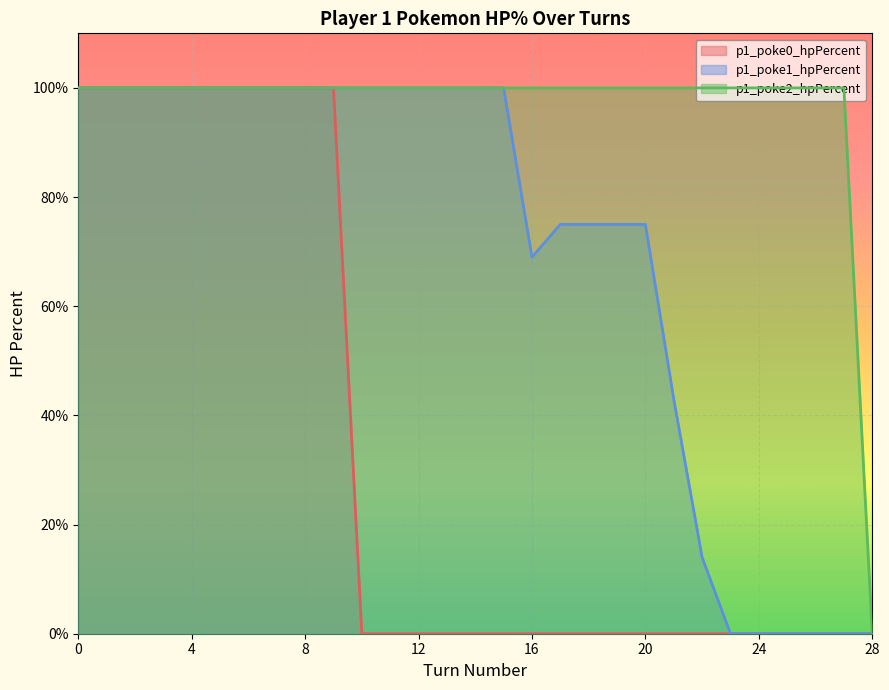

What is the value of the p1_poke2_hpPercent point at the 13th from the left?

100